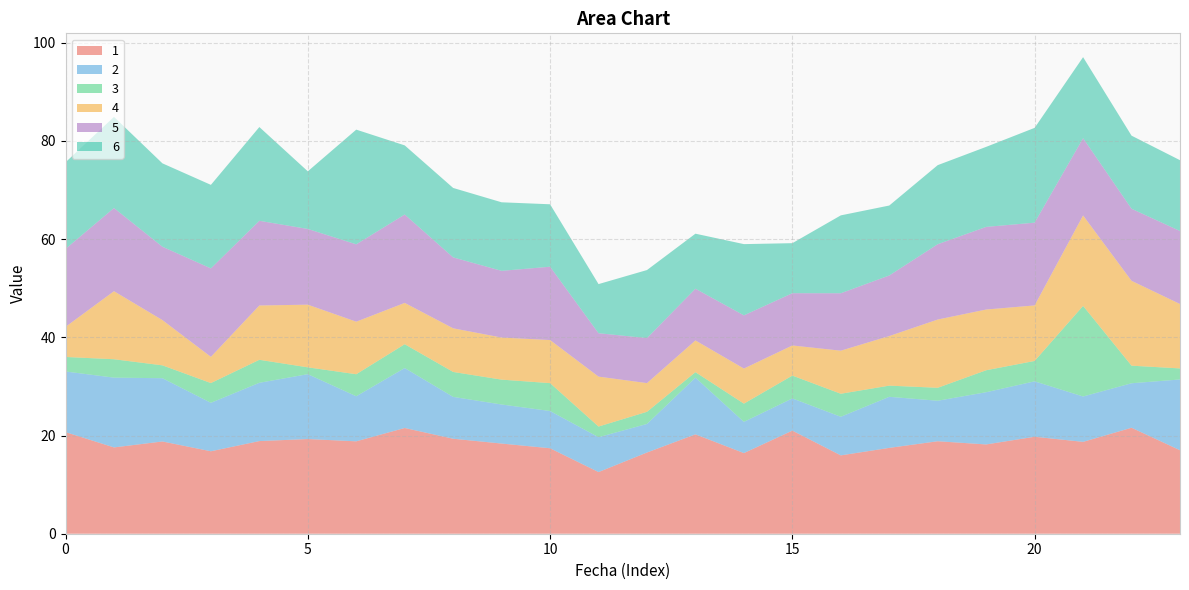

Reading left to right, what are all the values shown in this chart?

1: 20.7	17.6	18.8	16.8	18.9	19.3	18.8	21.5	19.3	18.4	17.4	12.6	16.5	20.2	16.4	21.0	16.0	17.5	18.8	18.2	19.8	18.7	21.6	17.0
2: 12.4	14.2	12.9	9.9	11.9	13.2	9.2	12.2	8.5	8.0	7.6	7.1	5.8	11.6	6.4	6.6	7.9	10.4	8.3	10.6	11.3	9.2	9.1	14.4
3: 3.0	3.7	2.6	4.0	4.7	1.4	4.5	4.9	5.1	5.1	5.7	2.2	2.5	1.1	3.7	4.6	4.7	2.3	2.6	4.5	4.2	18.5	3.6	2.3
4: 6.1	13.9	9.2	5.3	11.1	12.8	10.7	8.4	8.9	8.6	8.8	10.2	5.8	6.5	7.1	6.1	8.8	10.1	13.9	12.4	11.3	18.4	17.3	13.1
5: 15.9	16.9	14.9	18.0	17.2	15.4	15.8	18.0	14.4	13.6	14.9	8.8	9.2	10.5	10.8	10.6	11.7	12.3	15.3	16.8	16.9	15.7	14.7	14.9
6: 17.6	18.6	17.0	17.0	19.1	11.7	23.4	14.1	14.1	14.0	12.7	10.0	13.9	11.2	14.5	10.2	15.9	14.2	16.1	16.3	19.3	16.5	14.9	14.4